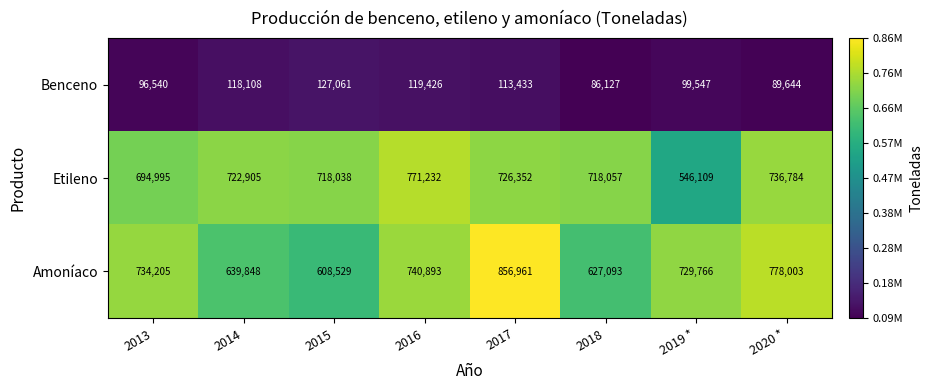

Reading left to right, extract all data points from this chart.

Benceno: 96540	118108	127061	119426	113433	86127	99547	89644
Etileno: 694995	722905	718038	771232	726352	718057	546109	736784
Amoníaco: 734205	639848	608529	740893	856961	627093	729766	778003